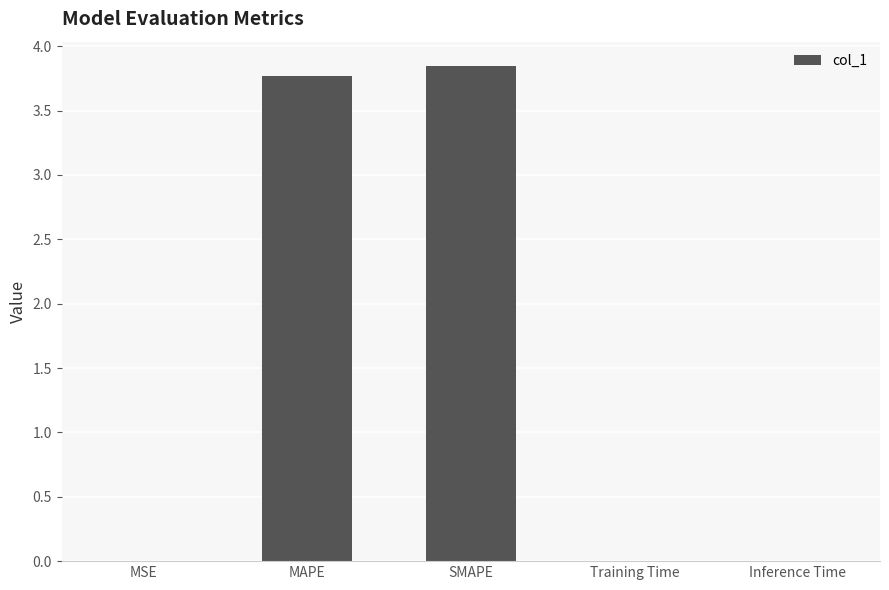

How many categories are shown in the chart?

5